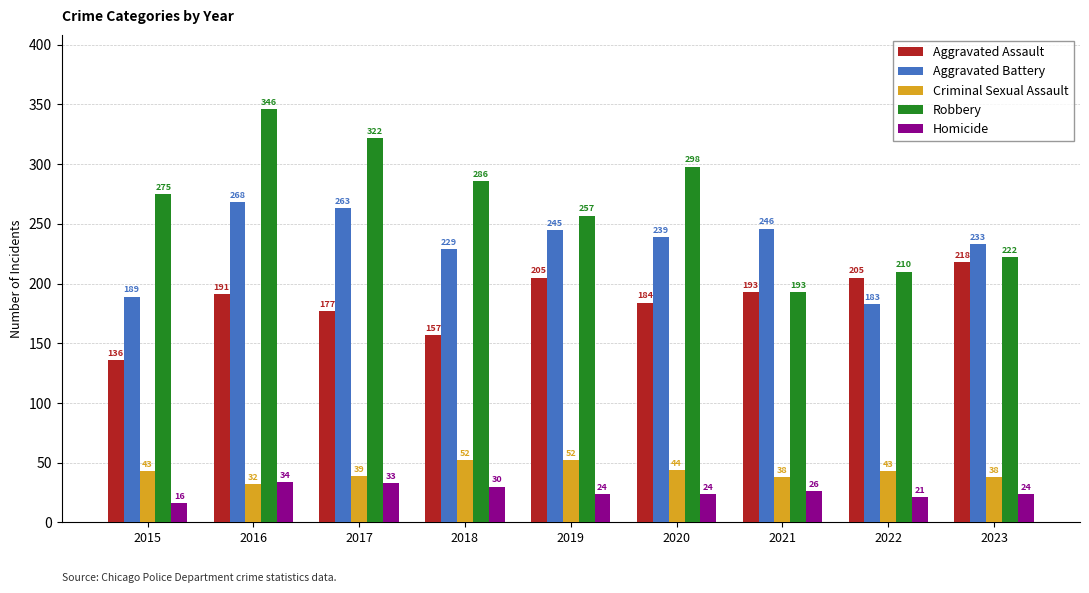

Reading right to left, extract all data points from this chart.

Aggravated Assault: 218	205	193	184	205	157	177	191	136
Aggravated Battery: 233	183	246	239	245	229	263	268	189
Criminal Sexual Assault: 38	43	38	44	52	52	39	32	43
Robbery: 222	210	193	298	257	286	322	346	275
Homicide: 24	21	26	24	24	30	33	34	16